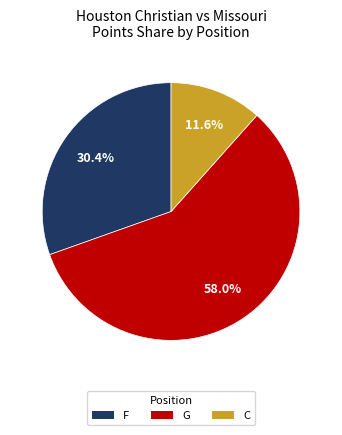

How many segments does this pie chart have?

3